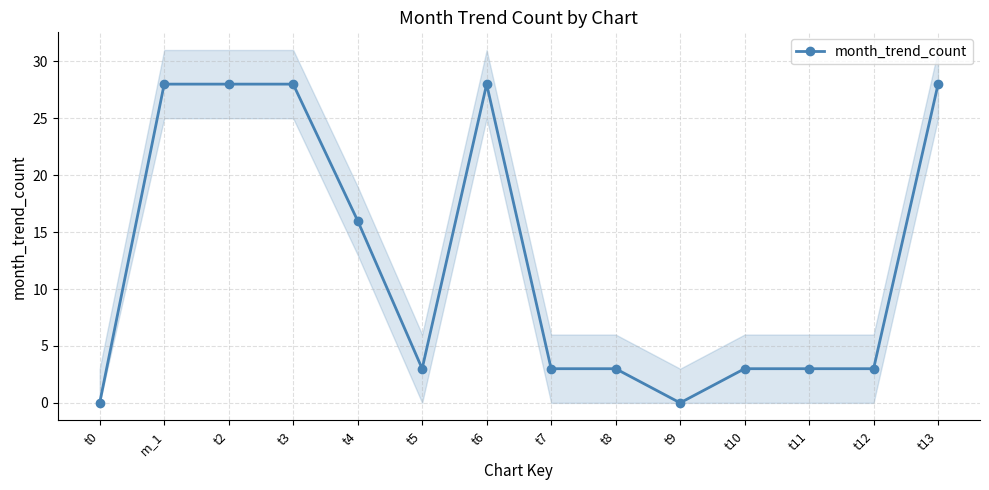

Rank the categories by value from lowest to highest.

t0, t9, t5, t7, t8, t10, t11, t12, t4, m_1, t2, t3, t6, t13